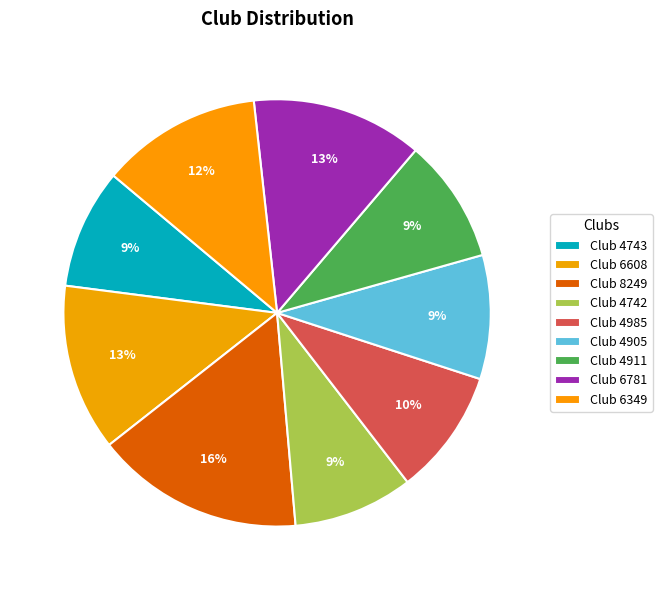

How many segments does this pie chart have?

9